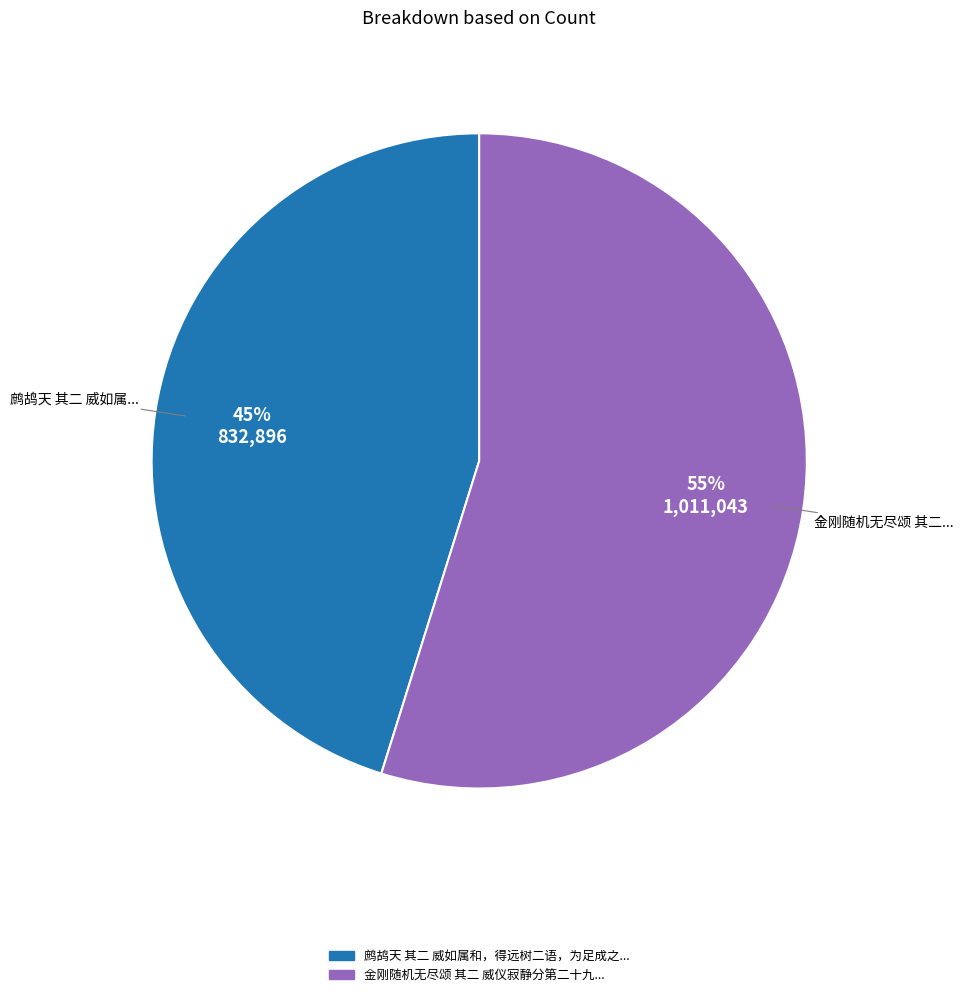

To the nearest percent, what is the difference between the largest and smallest slice percentages?

10%